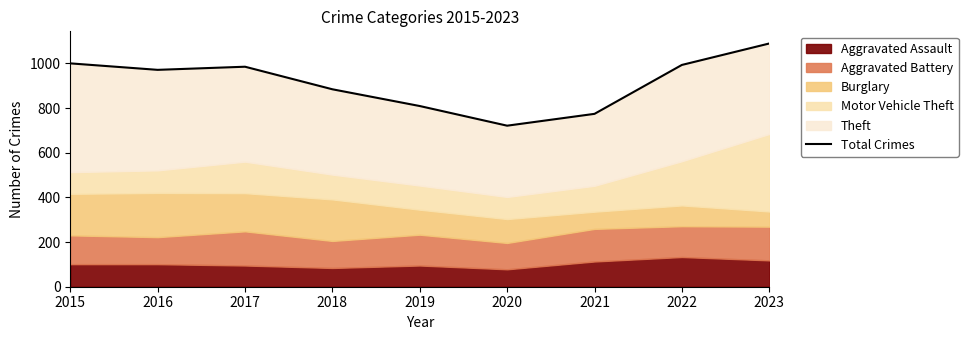

How many interior local peaks (higher than both neighbors) does the data have?

1